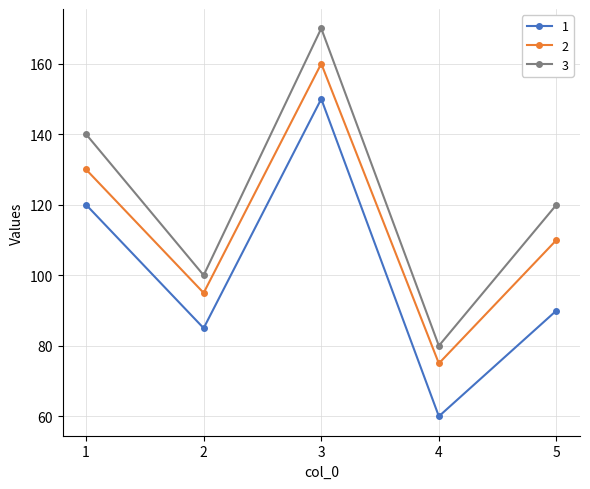

At how many categories does at least one series exceed 168?

1